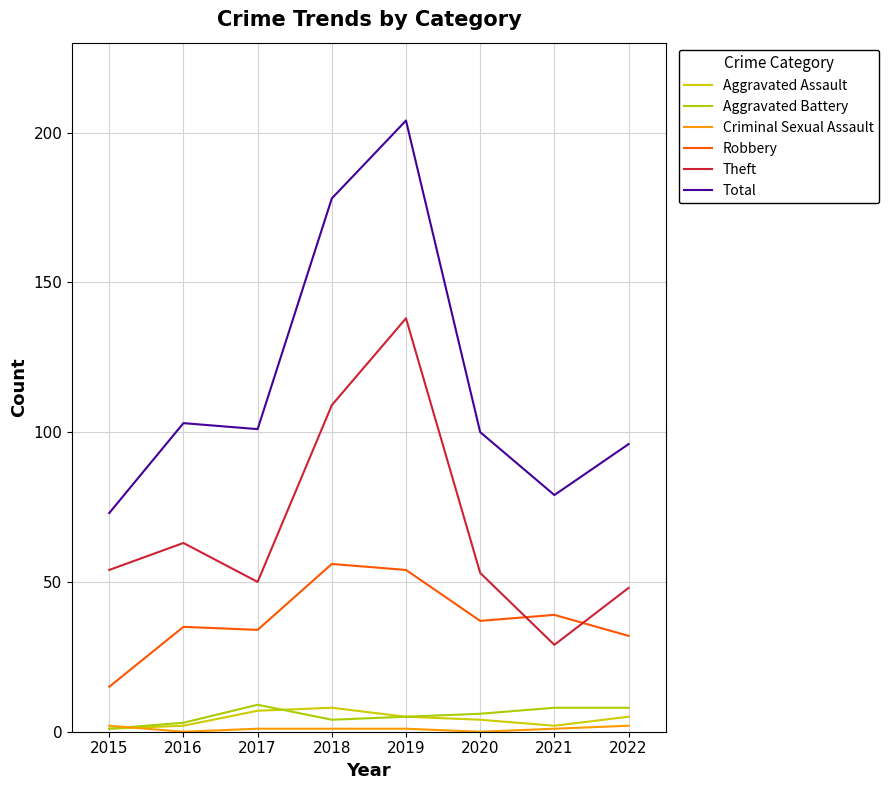

Is the value of Theft at 2021 greater than the value of Aggravated Assault at 2020?

Yes